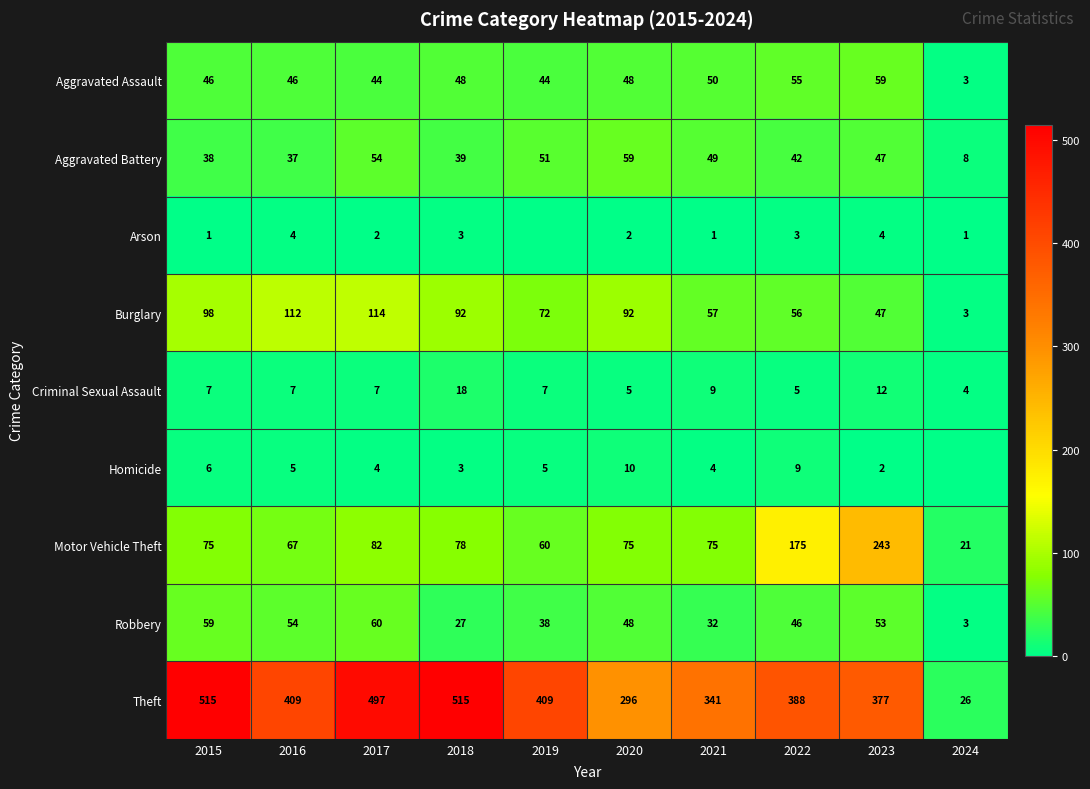

At how many categories does at least one series exceed 199?

9